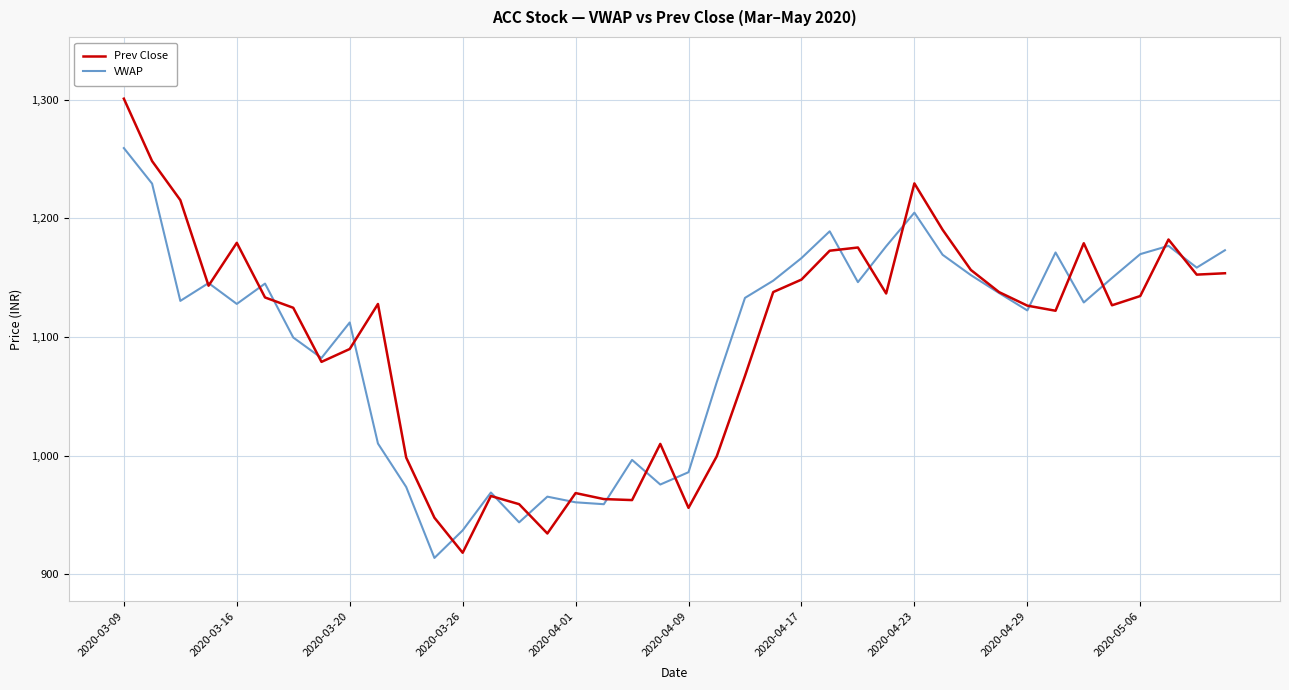

What is the highest value of the VWAP series?

1259.3